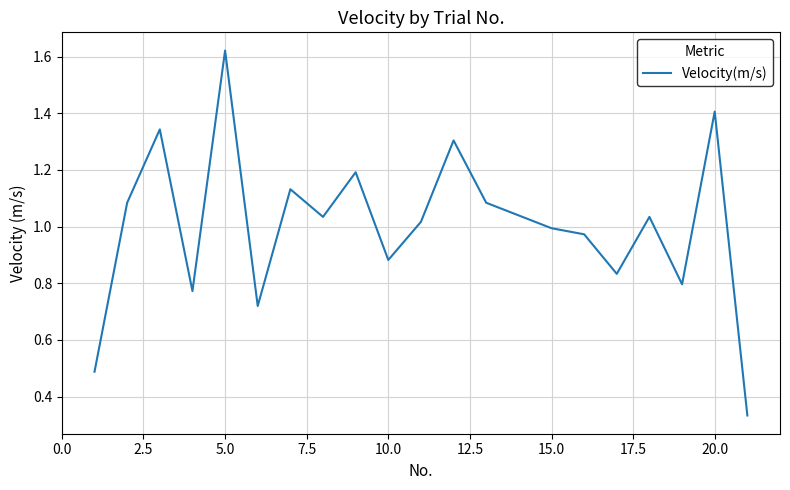

Does the chart display data point markers on the line(s)?

No